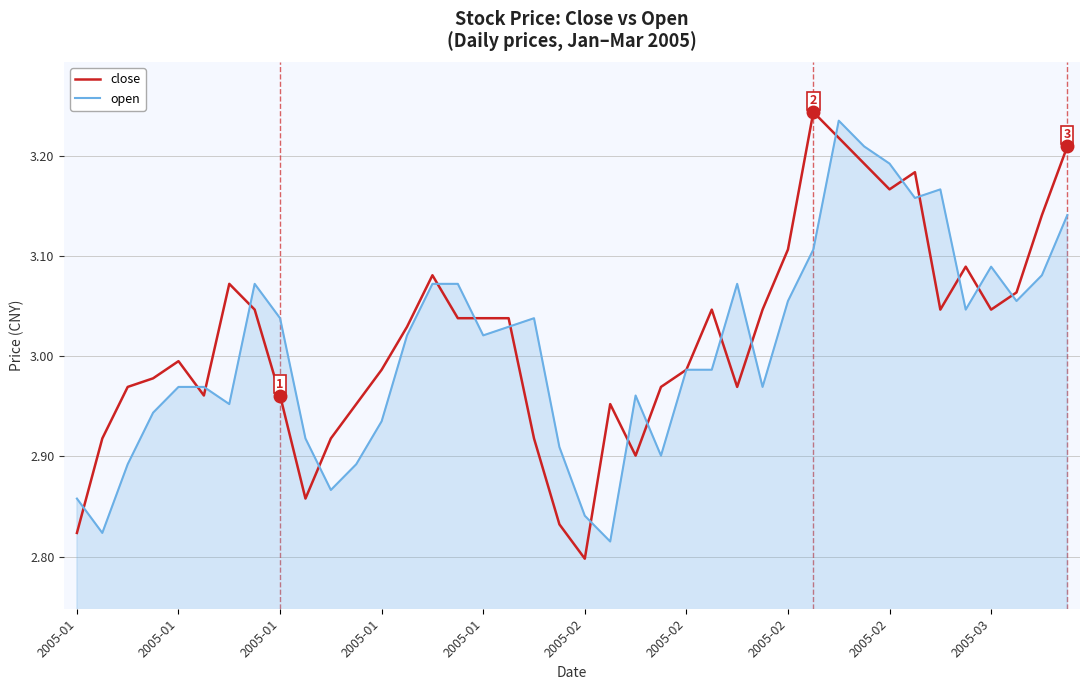

What are all the series names shown in the legend?

close, open